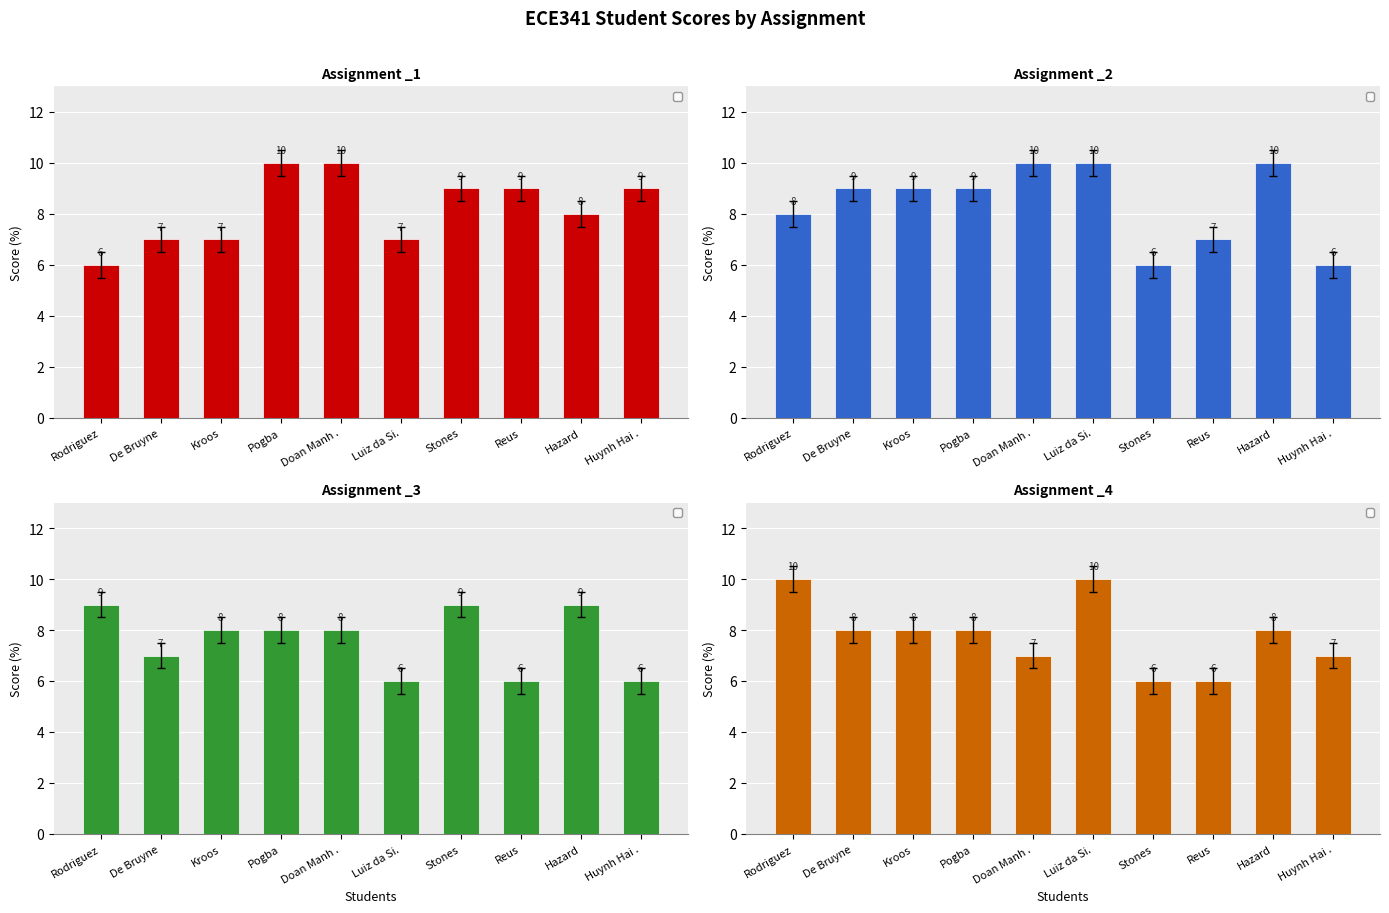

What is the label of the 7th bar from the left?

Stones